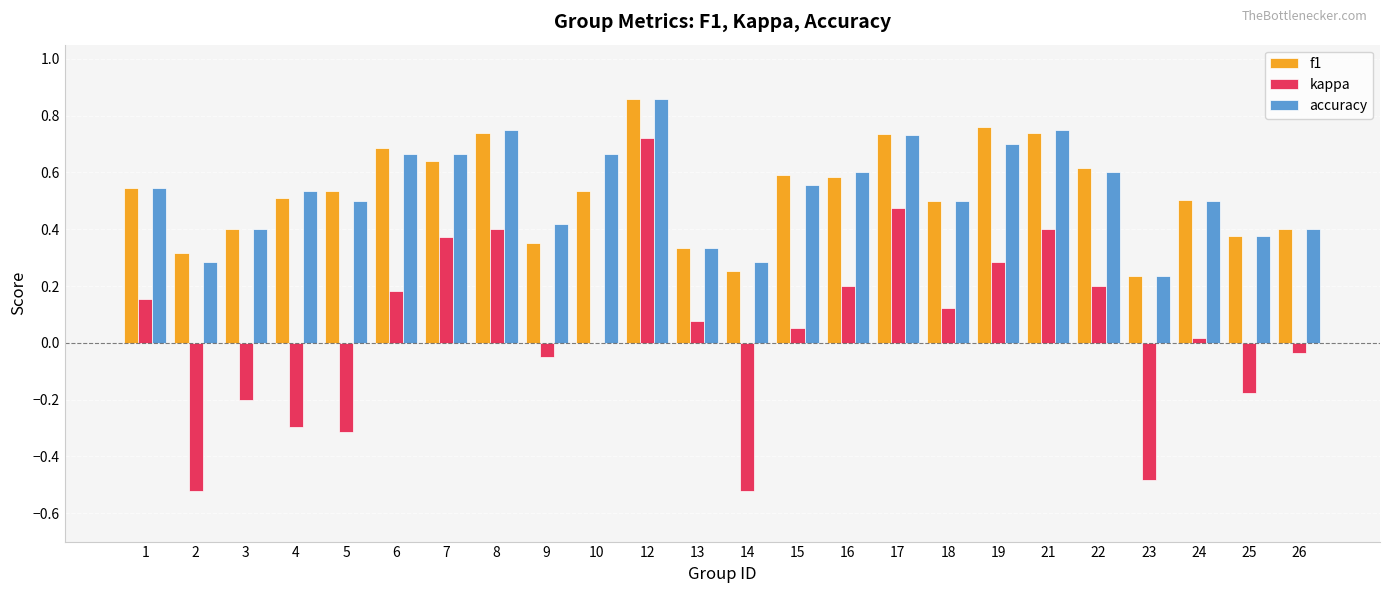

What is the total value across all series at 8?

1.9